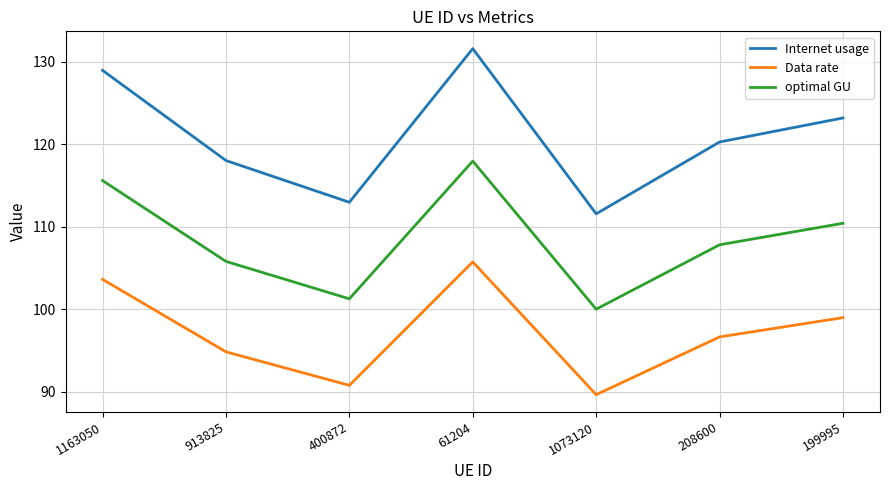

What is the maximum value shown in the chart?

131.6